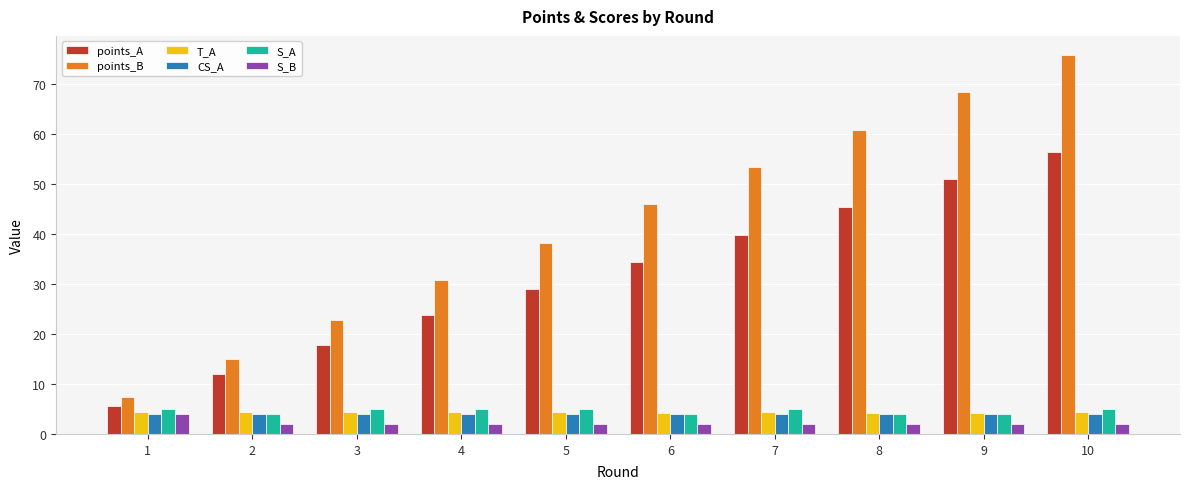

What is the sum of all S_A values?

46.0